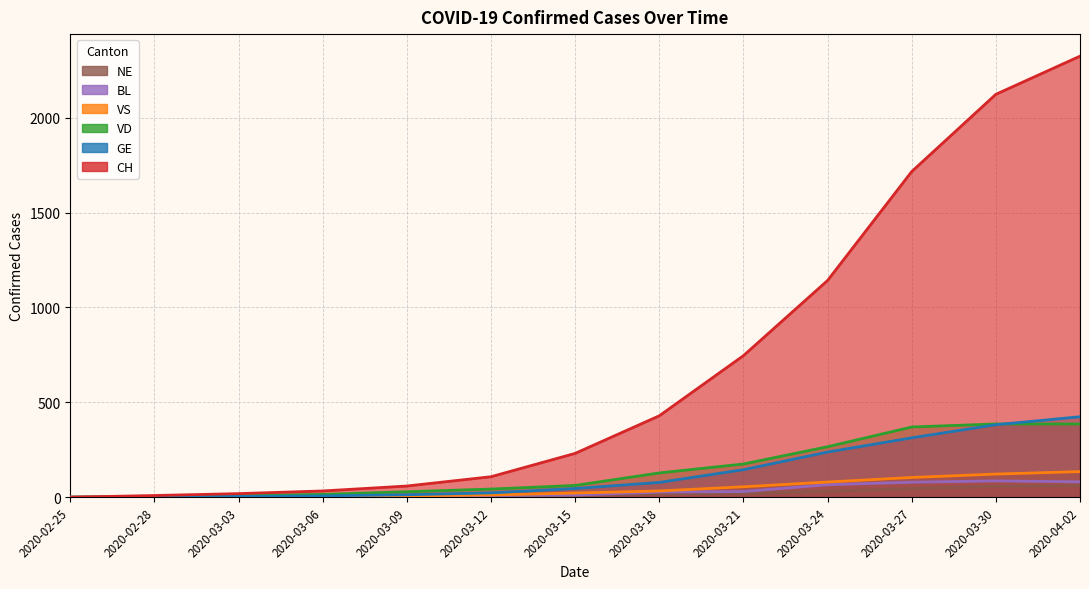

What is the spread (max minus min) of values at 2020-03-03?

18